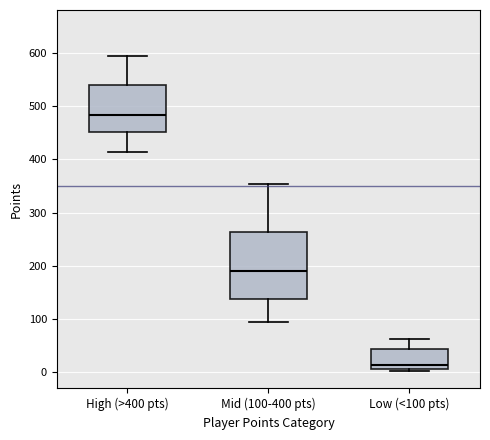

Which box is the tallest, from its lower edge to its upper edge?

Mid (100-400 pts)